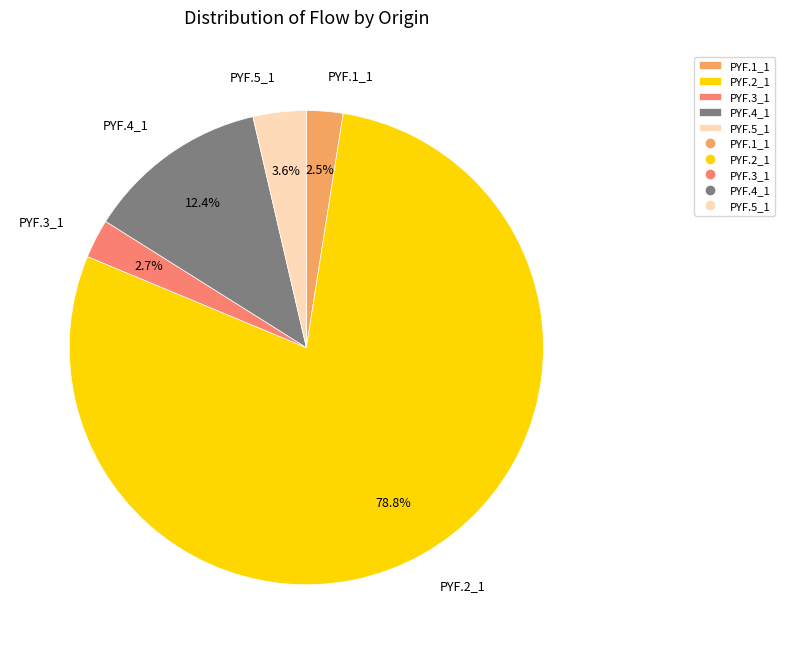

Count the number of slices in the pie.

5